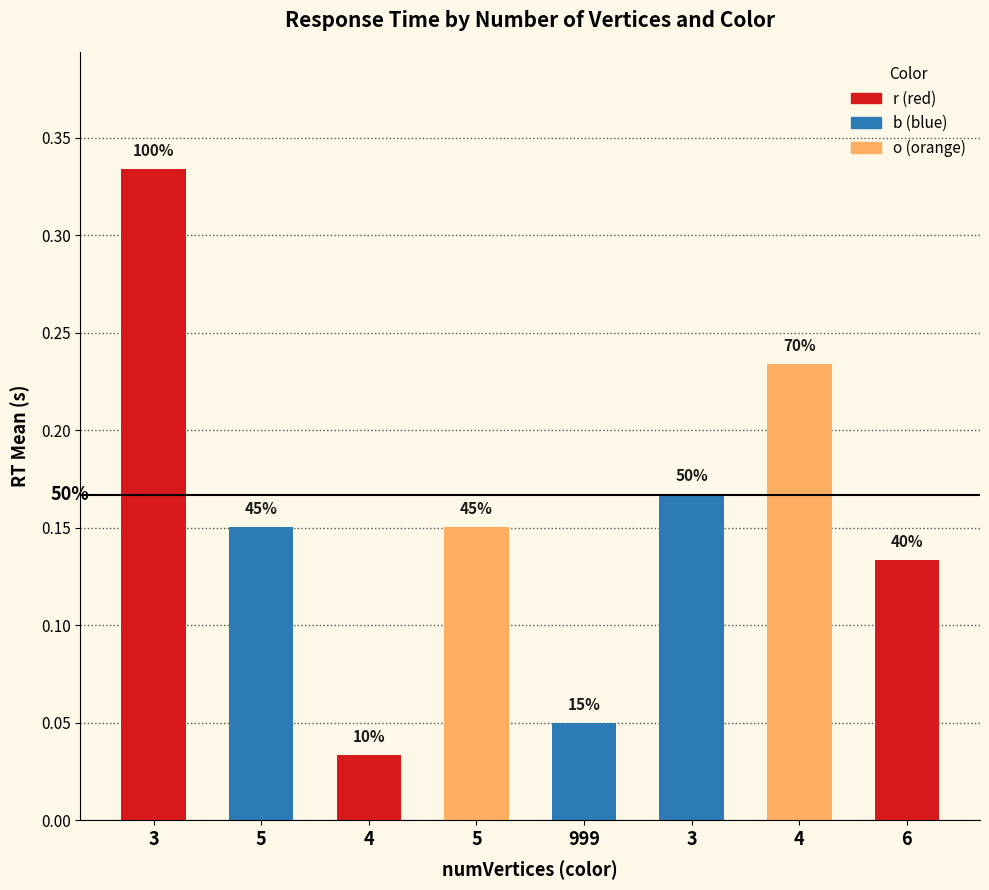

Does the chart contain any negative values?

No